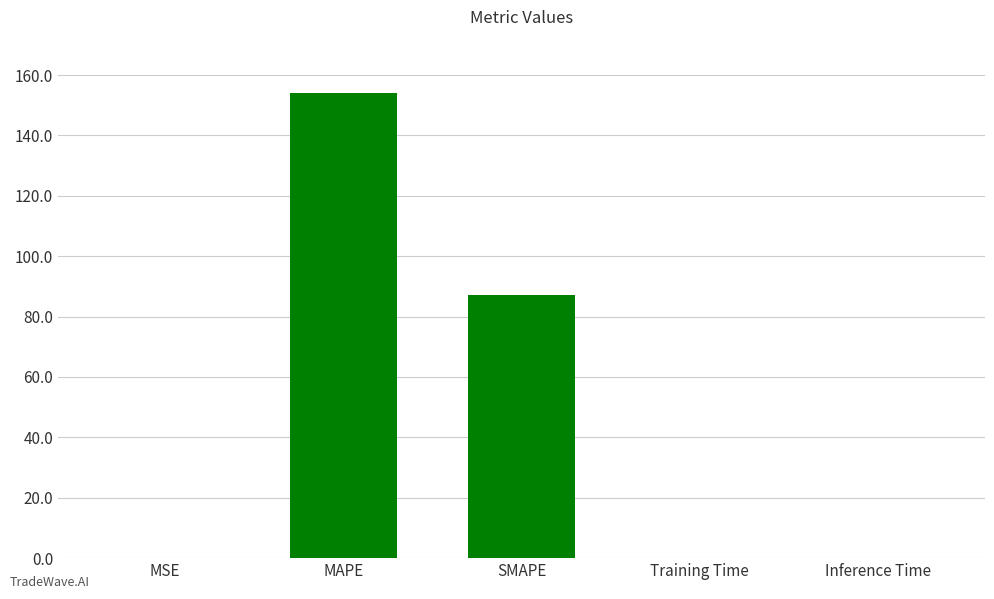

What is the change in value from SMAPE to Training Time?

-87.0